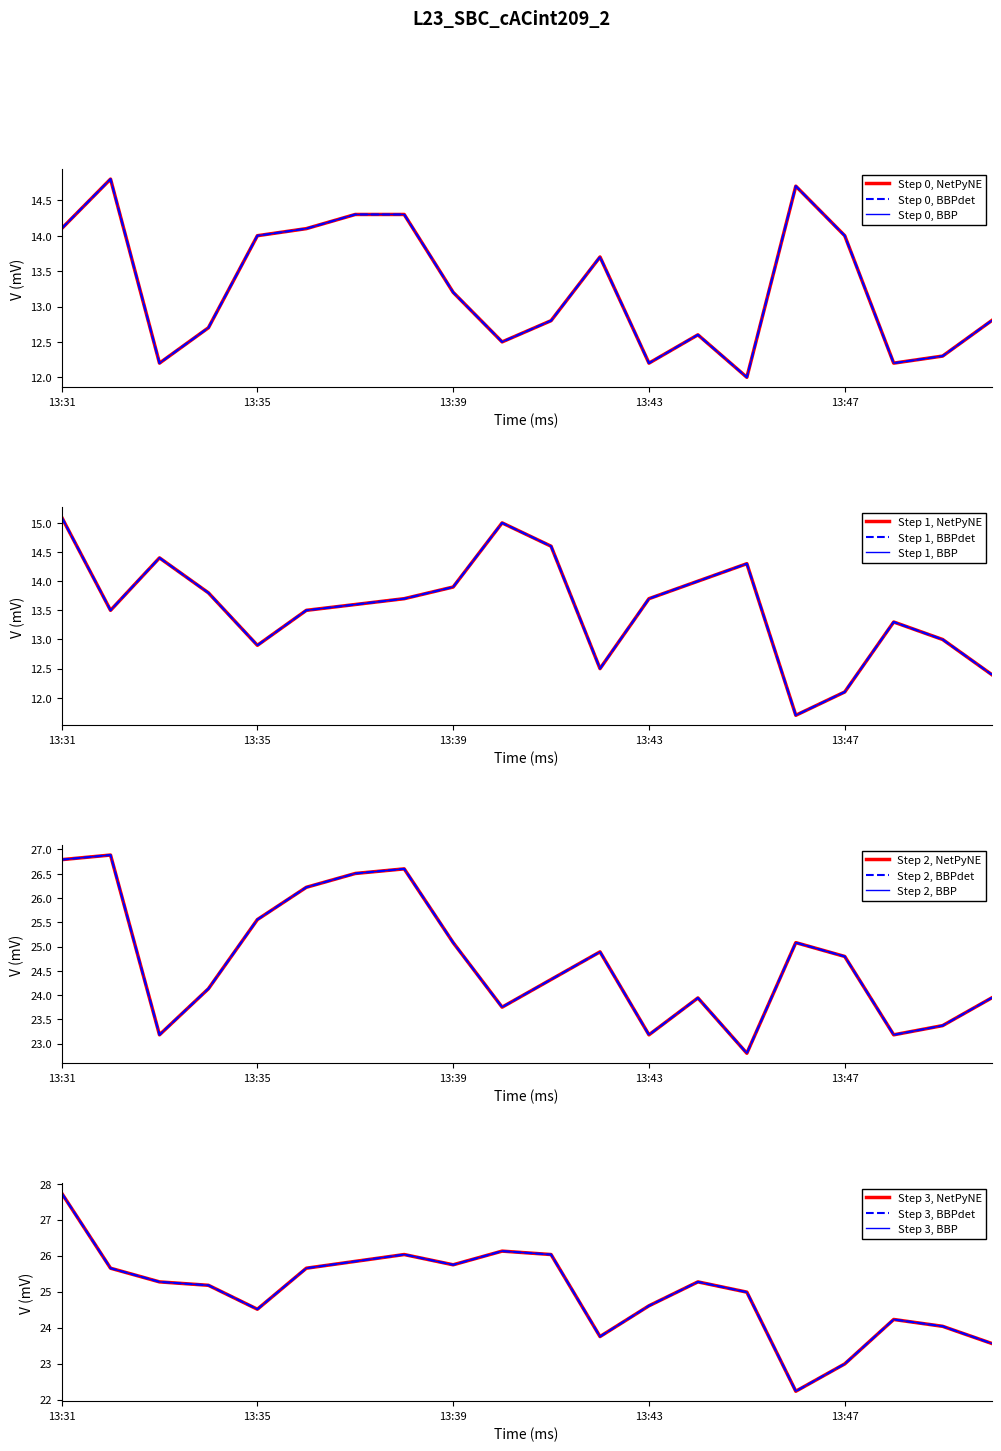

What is the difference between the highest and lowest values at 13:45?

13.0